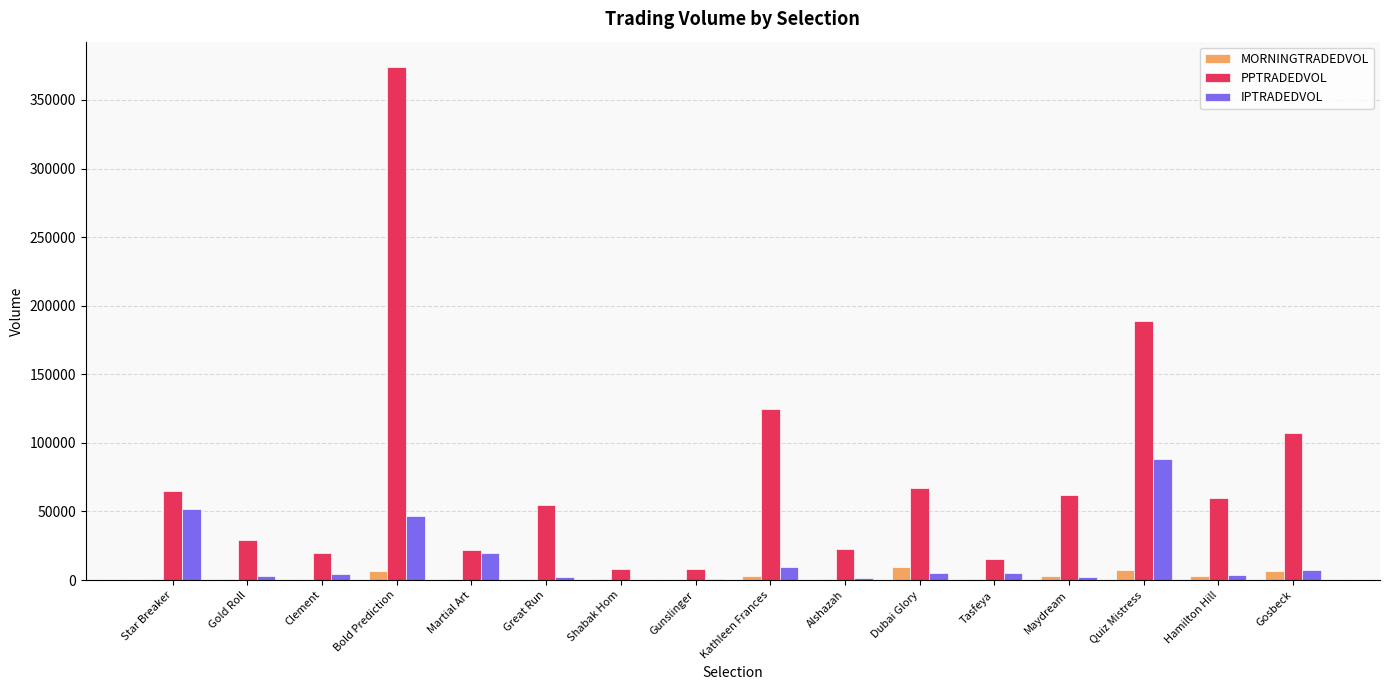

Which label corresponds to the largest value in the chart?

Bold Prediction